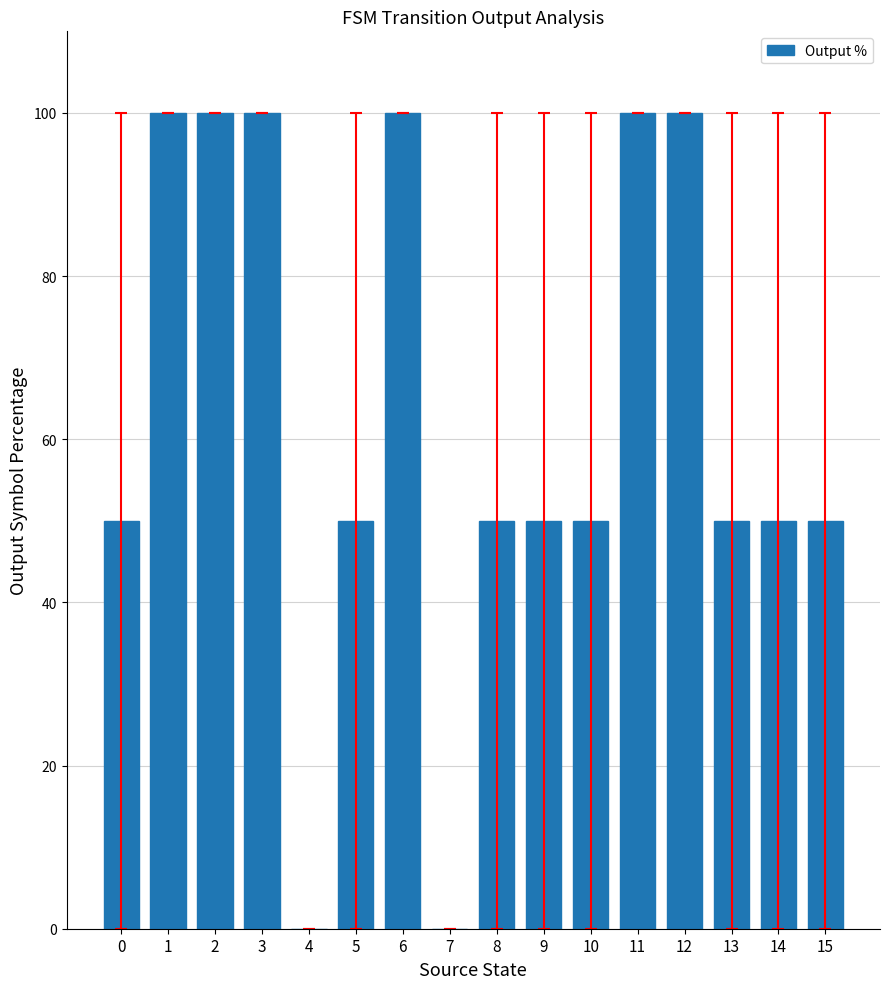

What is the sum of all values?

1000